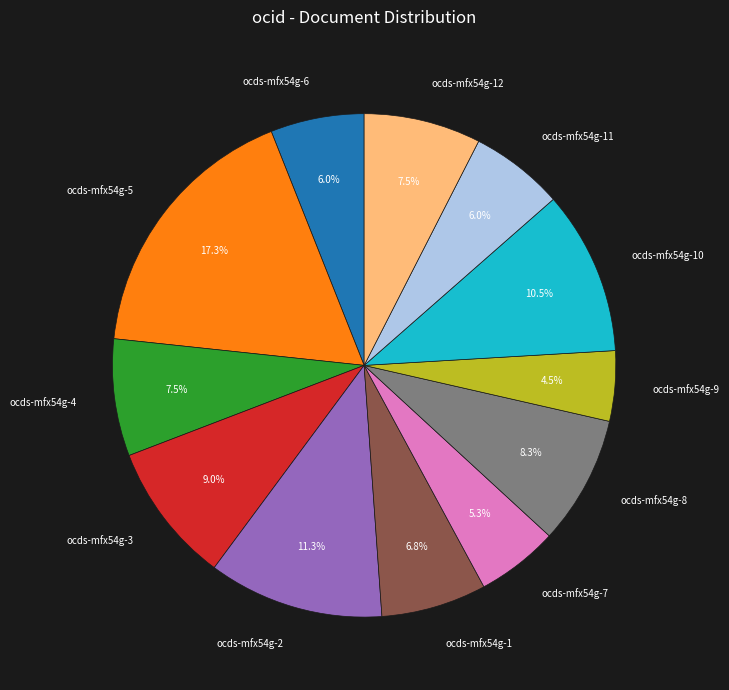

To the nearest percent, what is the combined percentage of ocds-mfx54g-7 and ocds-mfx54g-12?

13%